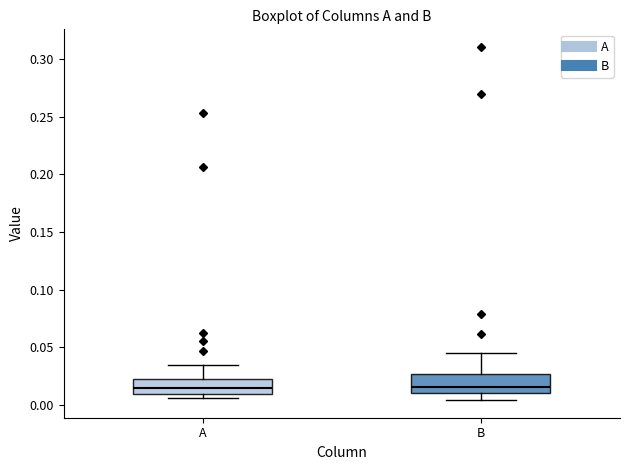

Reading left to right, read every box against the y-axis: the position of its median line, the range the box covers, and the ends of its whiskers. The values are not printed on the chart, so give them approximately, as read against the axis.

A: median 0.015, box 0.010 to 0.020, whiskers 0.005 to 0.035
B: median 0.015, box 0.010 to 0.025, whiskers 0.005 to 0.045